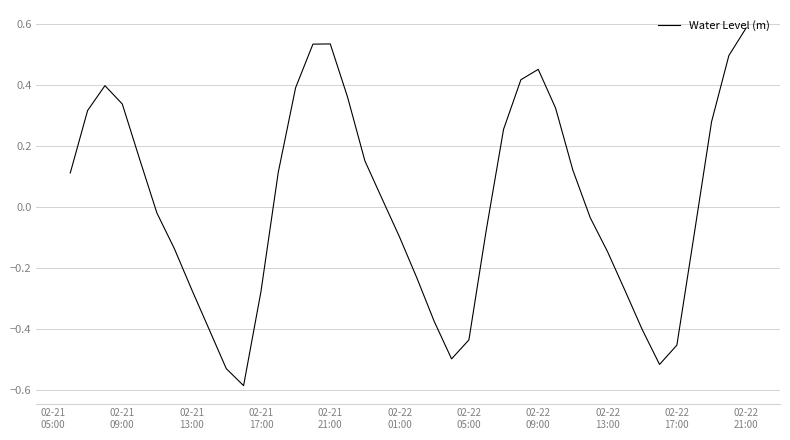

What is the difference between the maximum and minimum values?

1.2